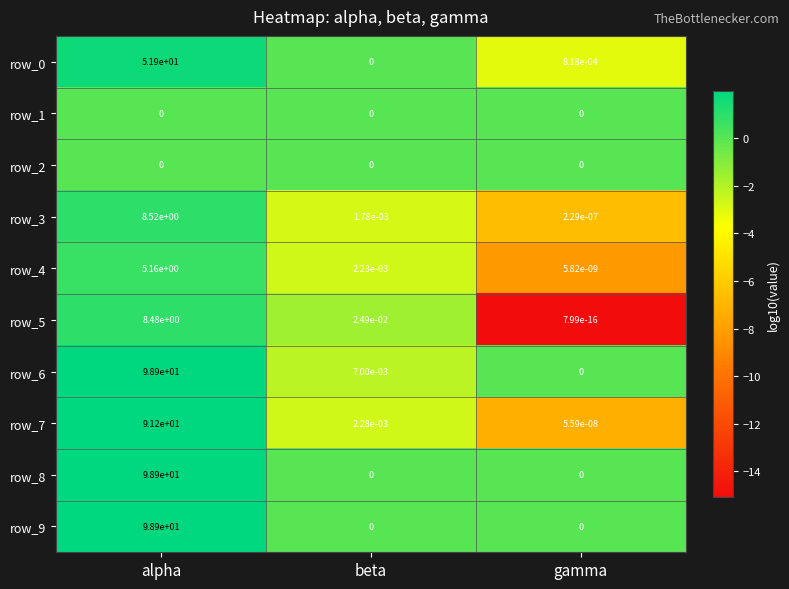

Is it true that row_1 equals 0.0 at alpha?

True